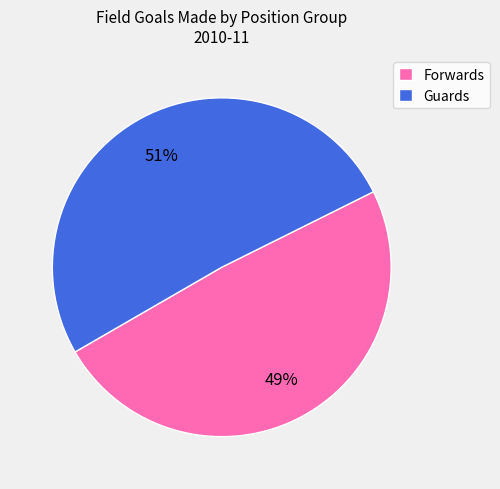

Rank the categories by value from lowest to highest.

Forwards, Guards